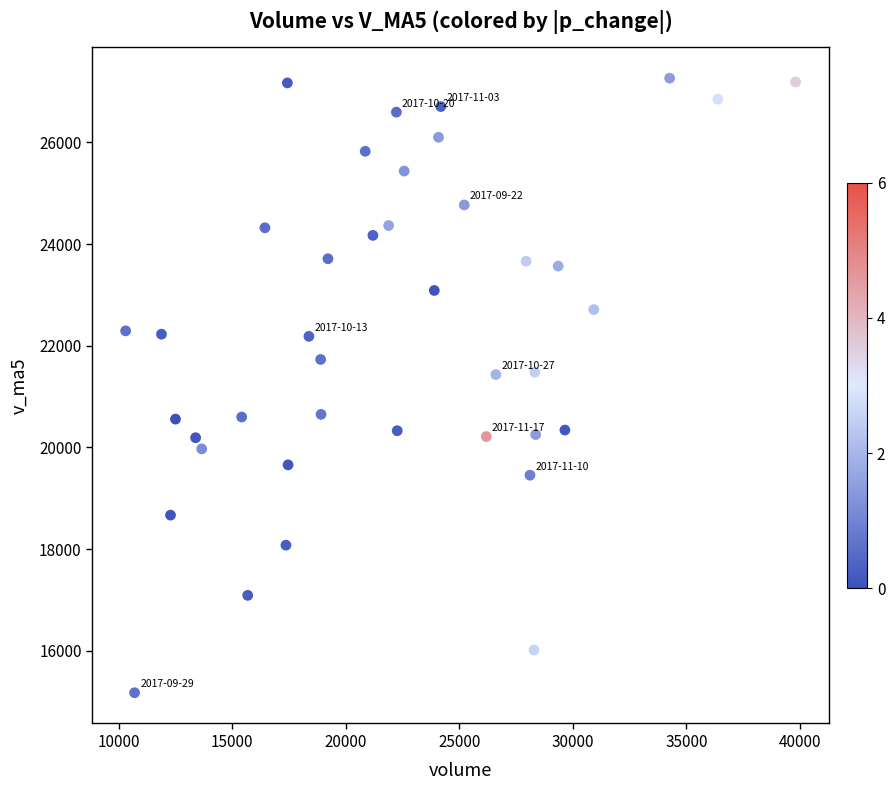

What is the range of X values (max minus min)?

29502.4